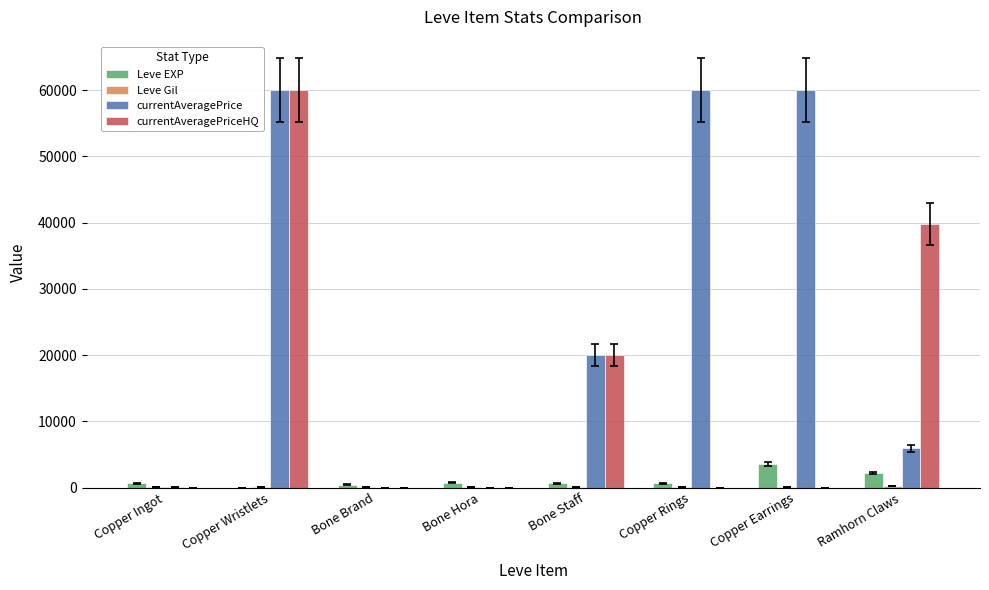

Between Bone Brand and Copper Earrings, which series saw the biggest shift?

currentAveragePrice